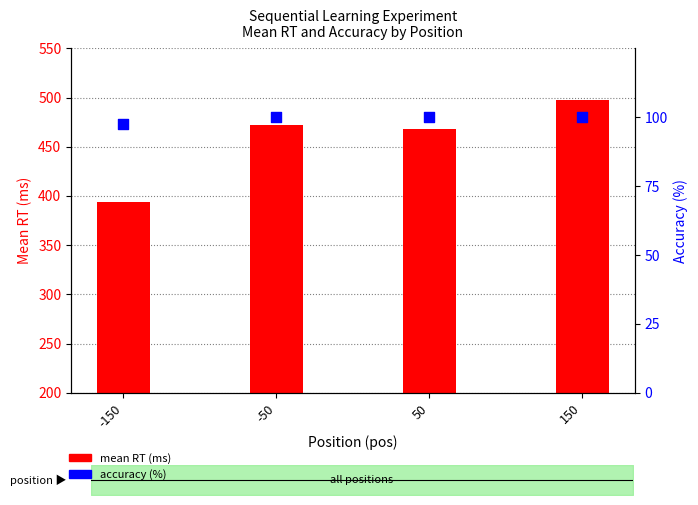

Is the value of mean RT (ms) at -150 greater than the value of accuracy (%) at -50?

Yes